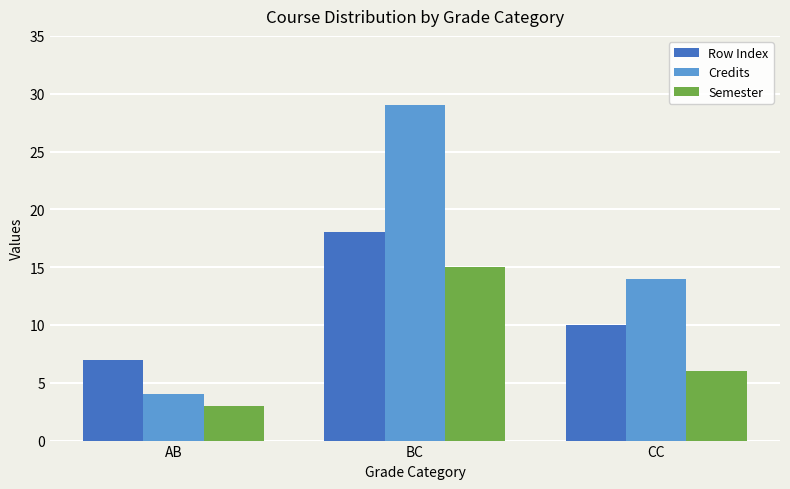

What is the total value across all series at CC?

30